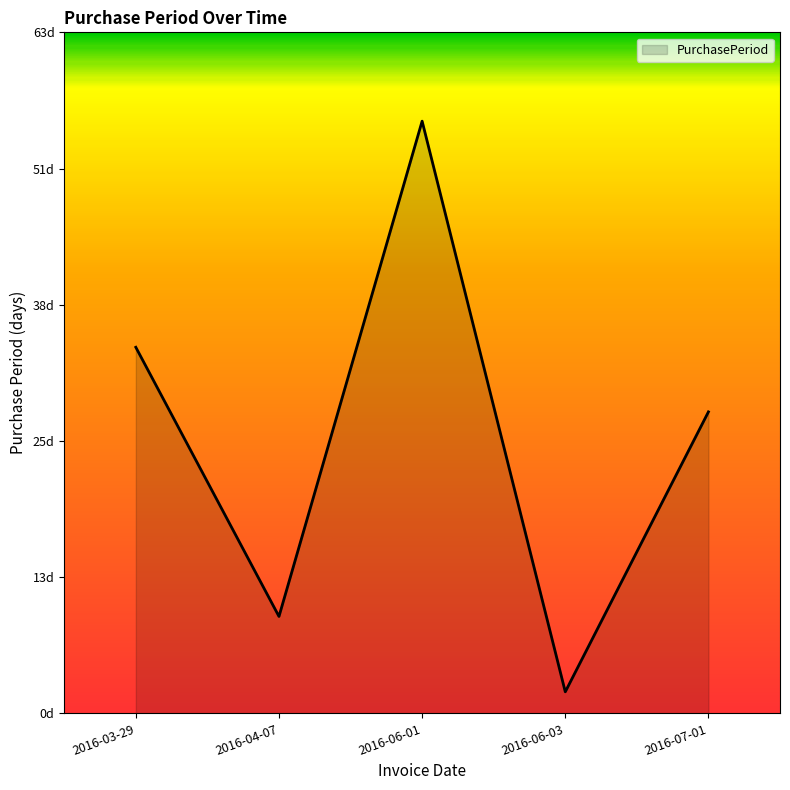

List the labels in order of value, smallest first.

2016-06-03, 2016-04-07, 2016-07-01, 2016-03-29, 2016-06-01